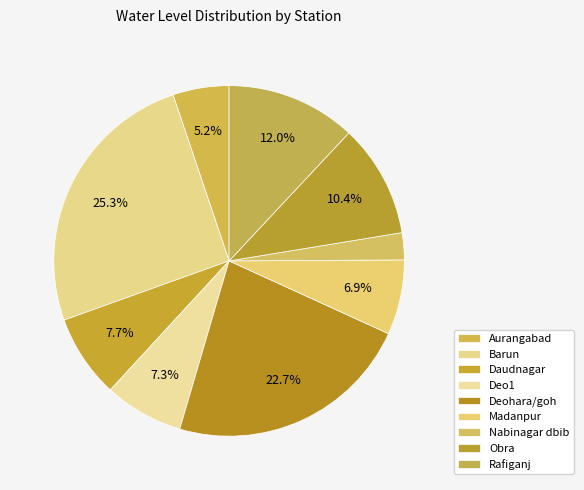

Which slice is the smallest?

Nabinagar dbib